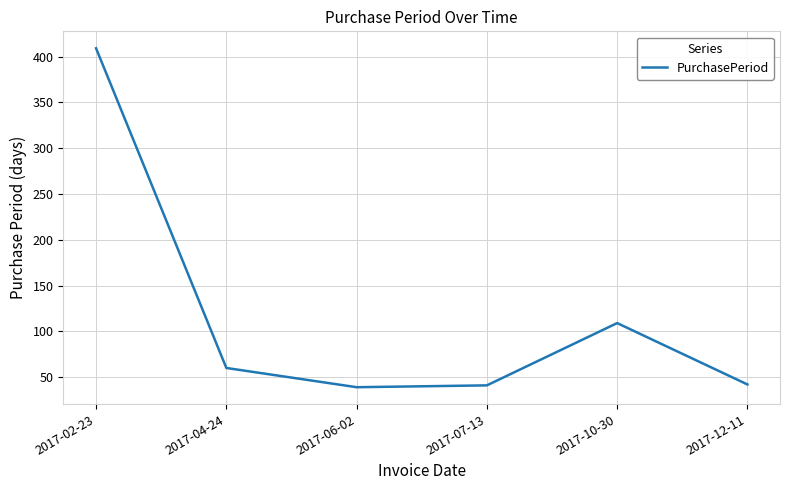

What is the minimum value shown in the chart?

39